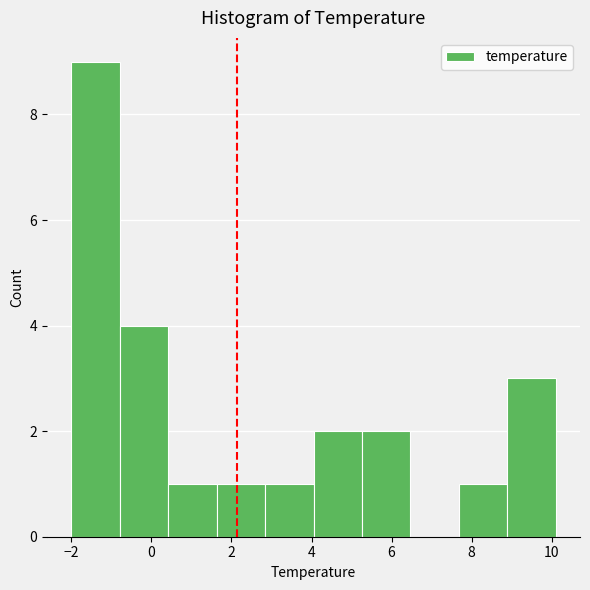

Reading left to right, transcribe this chart: for each bar, give the range it covers on the x-axis and its height. Neither the bar edges nor the heights are printed on the chart, so give them approximately, as read against the axes.

-2.0 to -0.8: 9
-0.8 to 0.4: 4
0.4 to 1.6: 1
1.6 to 2.8: 1
2.8 to 4.0: 1
4.0 to 5.2: 2
5.2 to 6.4: 2
6.4 to 7.6: 0
7.6 to 8.8: 1
8.8 to 10.2: 3